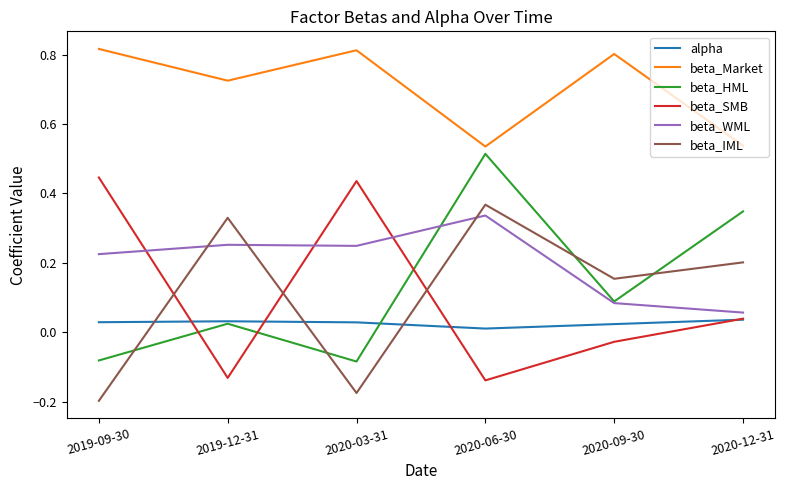

True or false: alpha has more than 0 points higher than both neighbors.

True